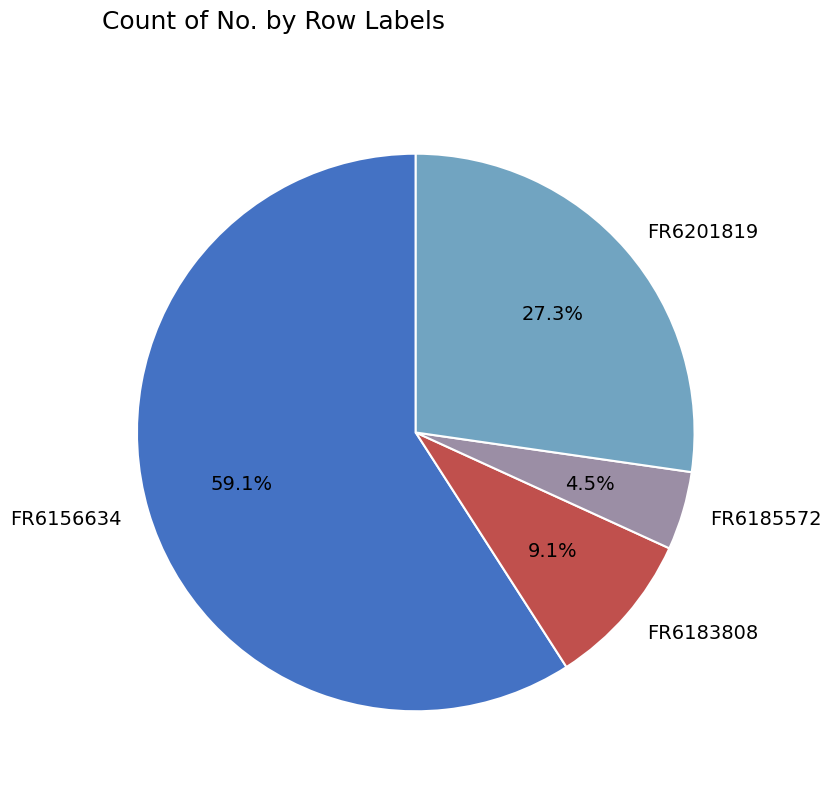

To the nearest percent, what is the difference between the FR6156634 and FR6185572 slice percentages?

55%